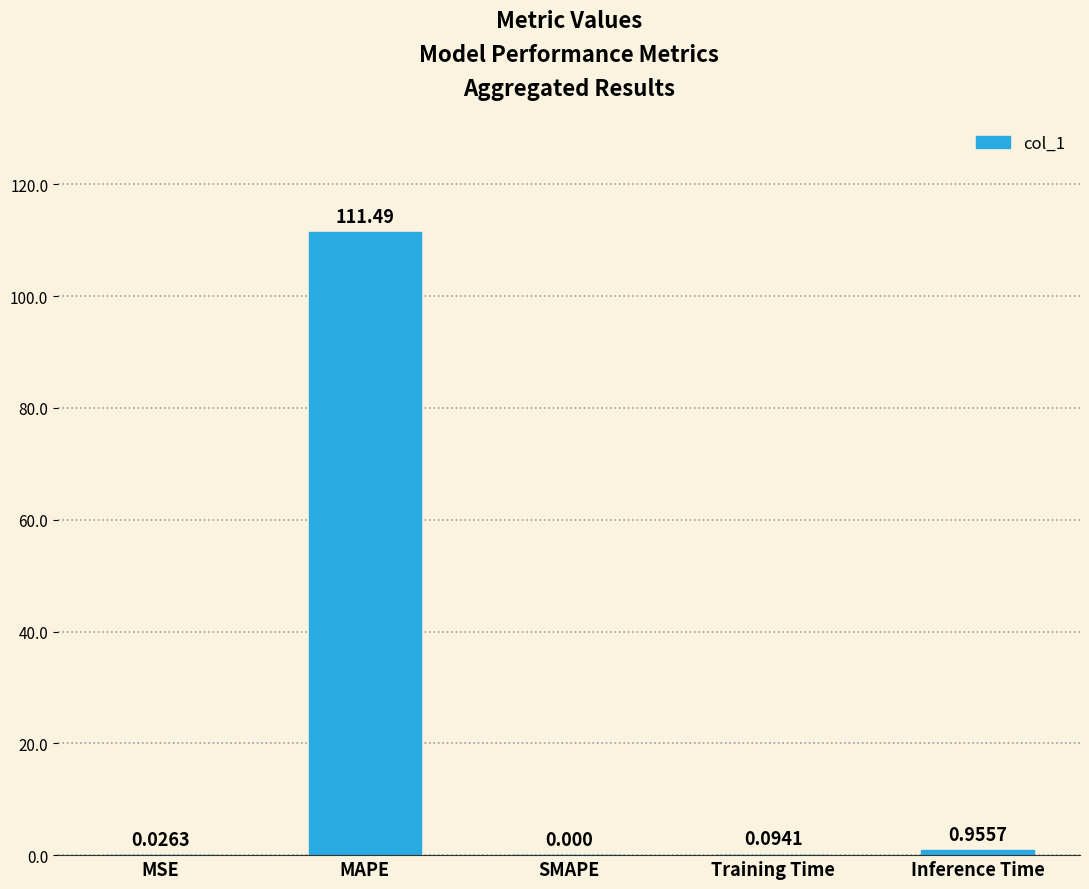

Which category has the highest value across all series?

MAPE